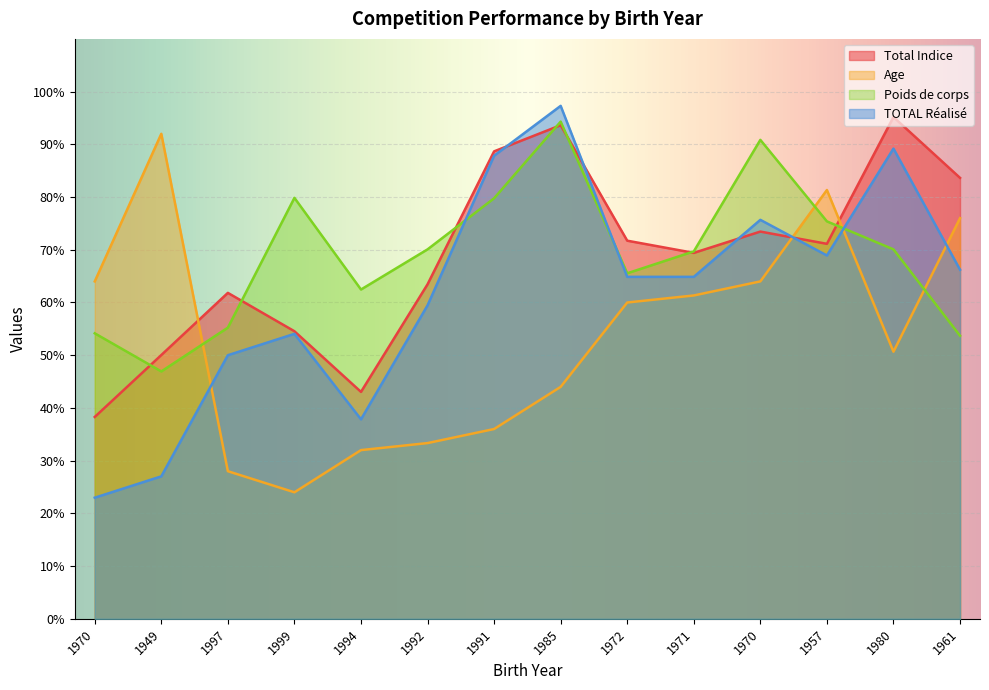

Where does the Poids de corps series first go above 70?

1999